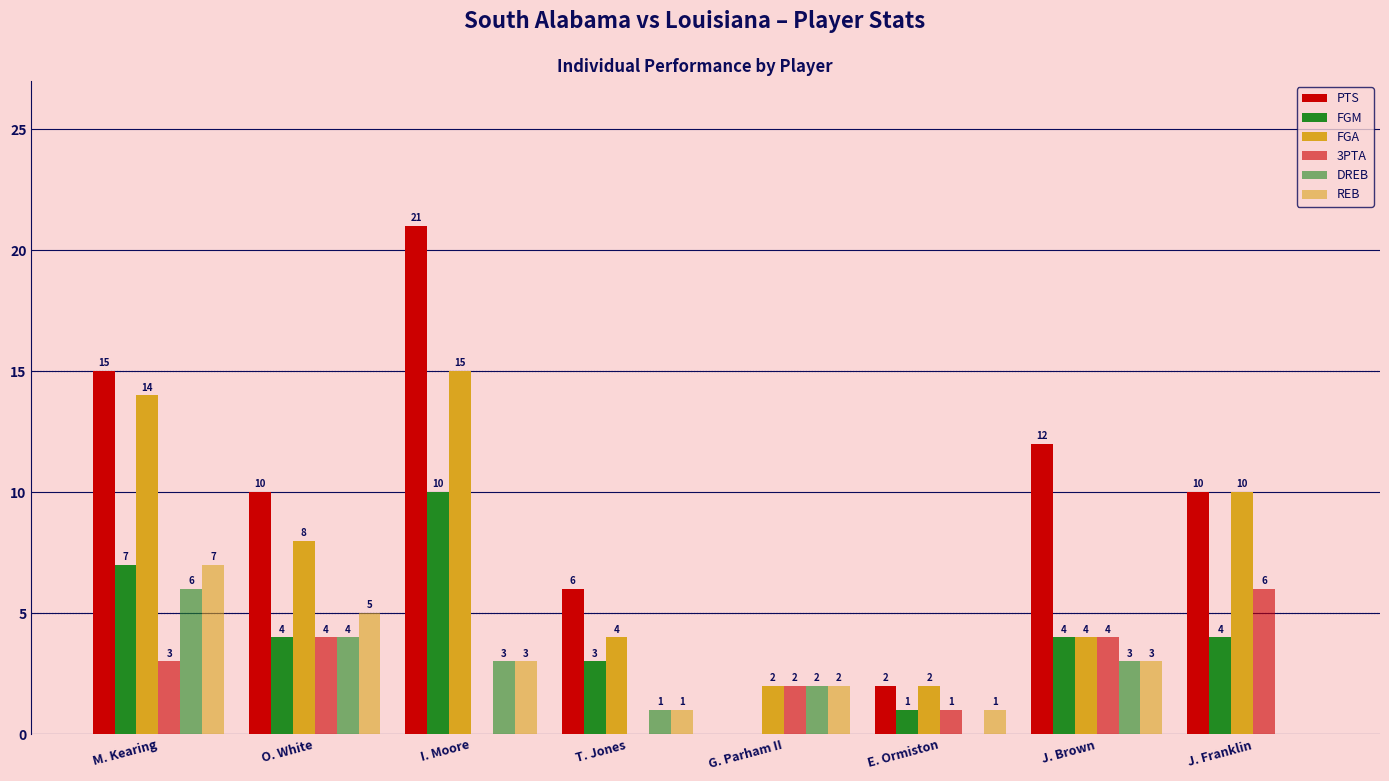

What is the difference between the FGM values at T. Jones and J. Franklin?

1